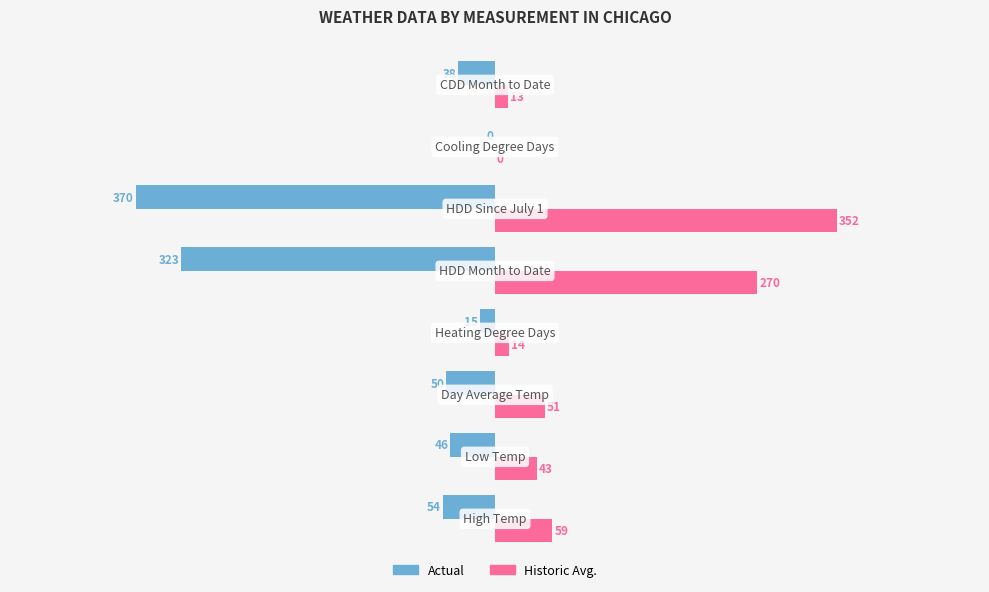

What is the highest value of the Historic Avg. series?

352